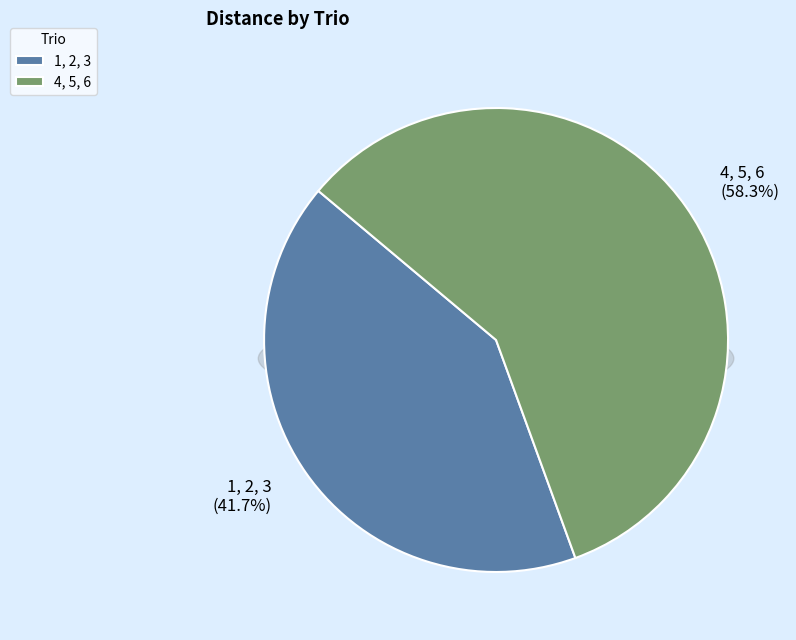

To the nearest percent, what portion does 4, 5, 6 represent?

58%